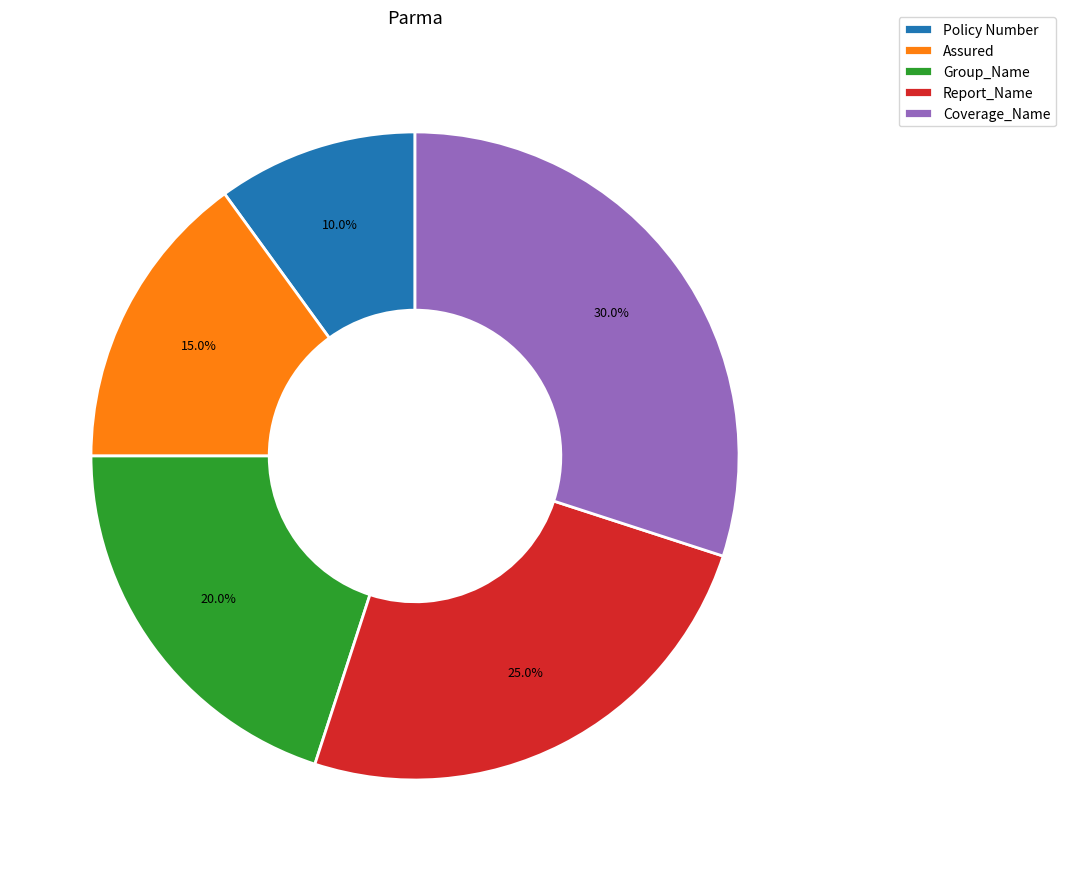

What percentage is NOT represented by Policy Number?

90.0%